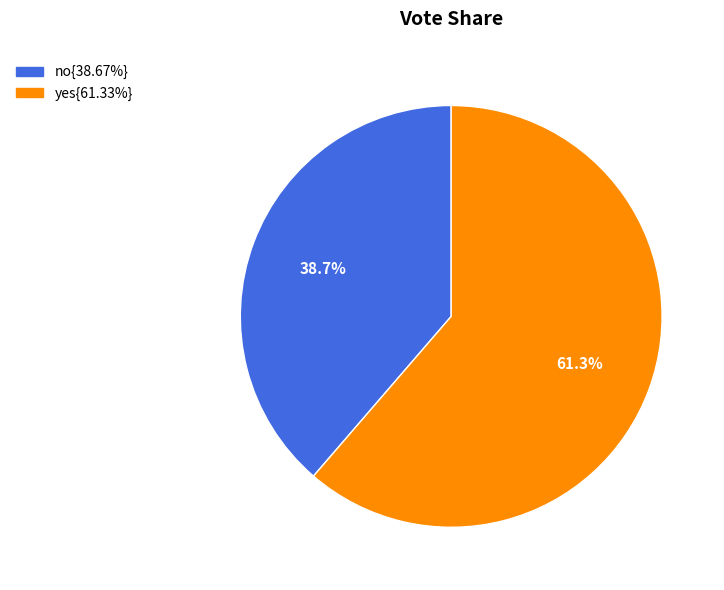

Is there any slice that represents more than half of the pie?

Yes